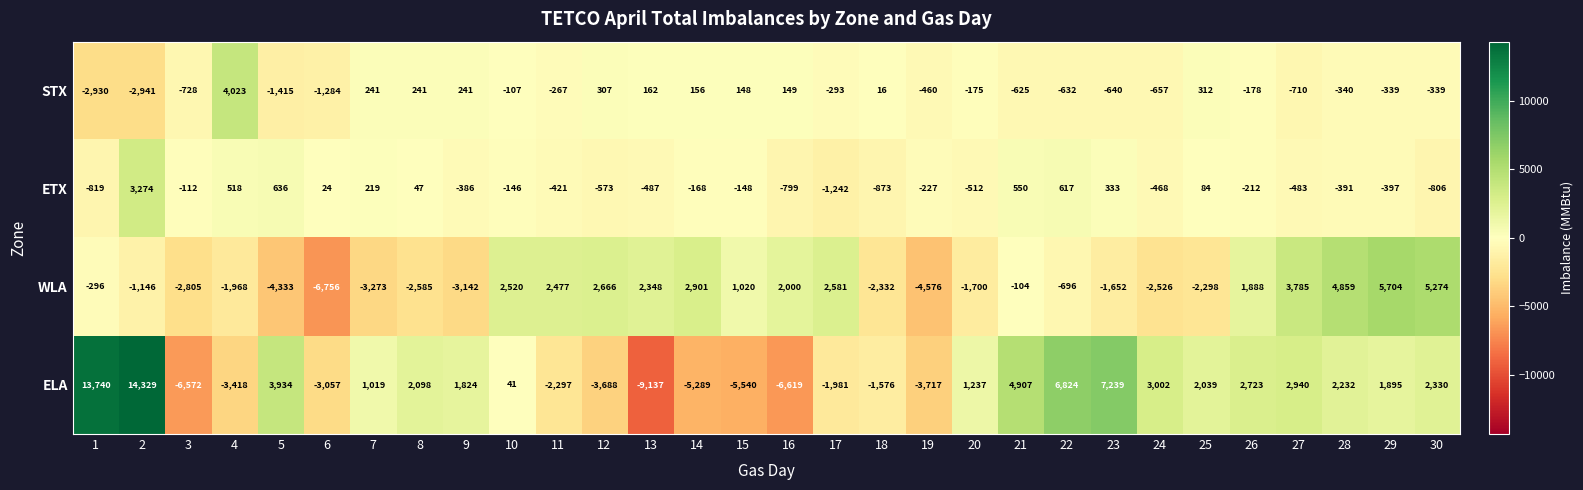

What is the smallest value displayed?

-9137